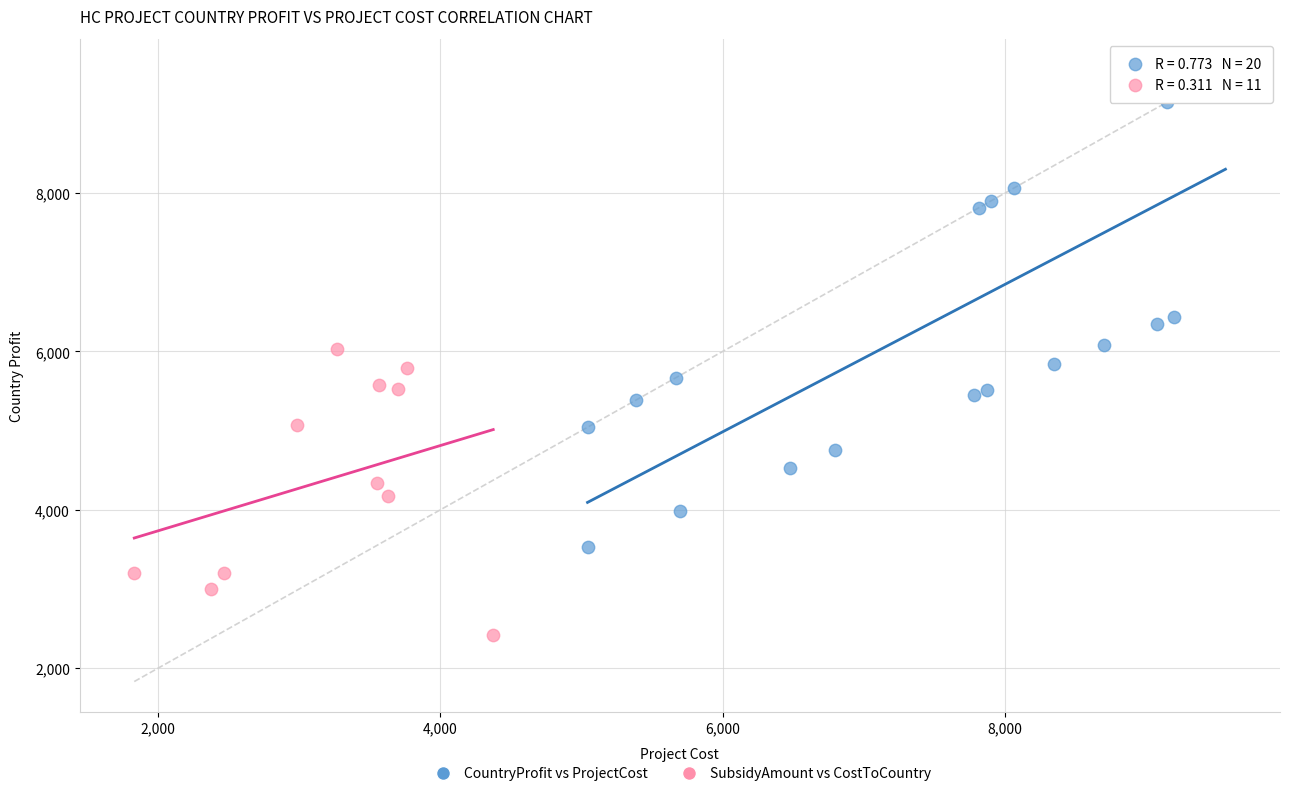

Which series contains the highest Y value?

CountryProfit vs ProjectCost